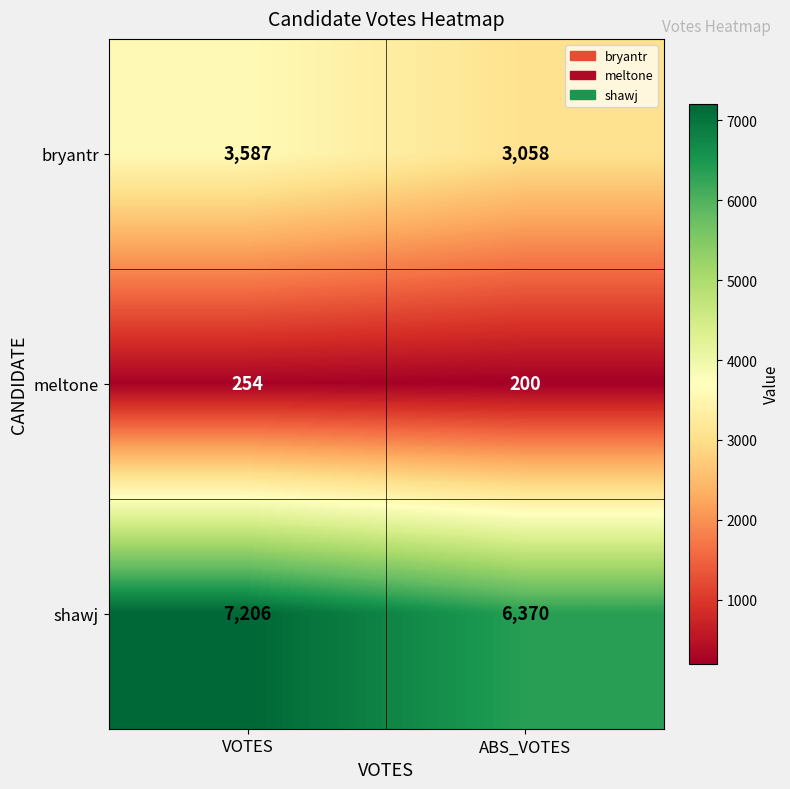

Which series changed the most between VOTES and ABS_VOTES?

shawj